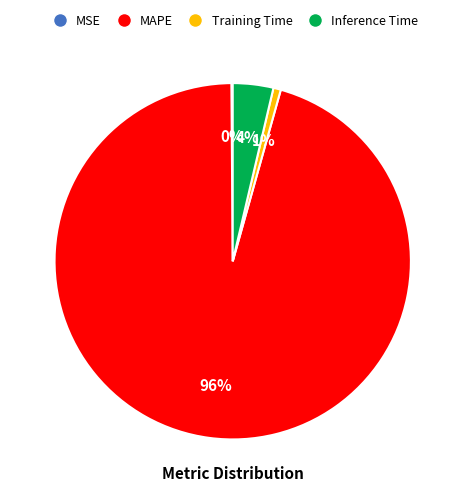

Combined, do MAPE and Training Time account for over 50%?

Yes